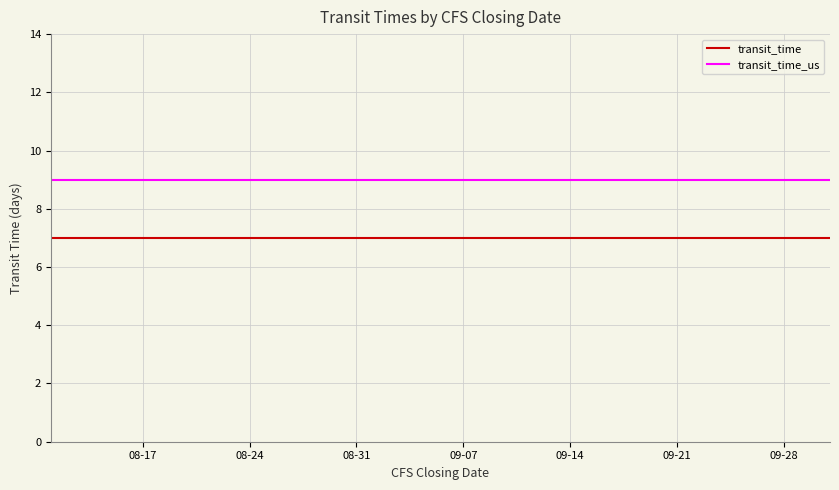

Reading right to left, transcribe all the data shown in this chart.

transit_time: 7	7	7	7	7	7	7	7	7	7	7	7	7	7	7	7	7	7	7
transit_time_us: 9	9	9	9	9	9	9	9	9	9	9	9	9	9	9	9	9	9	9